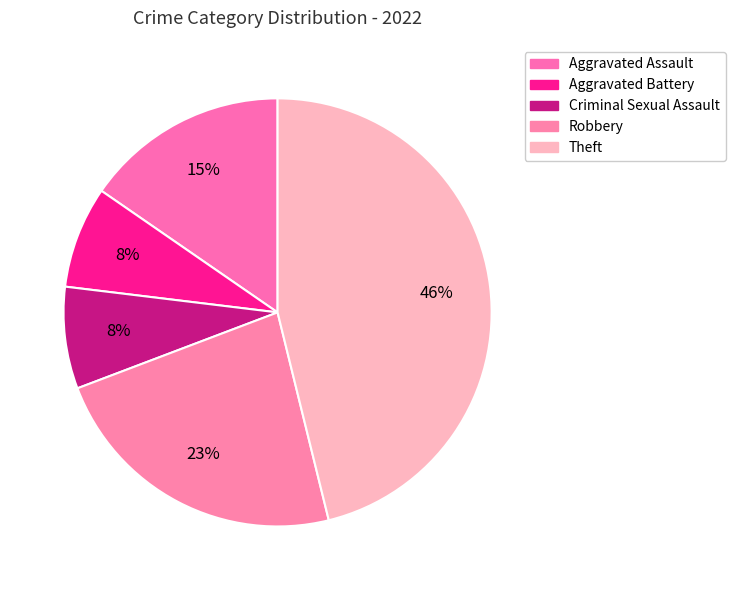

Is the sum of Robbery and Criminal Sexual Assault greater than half?

No